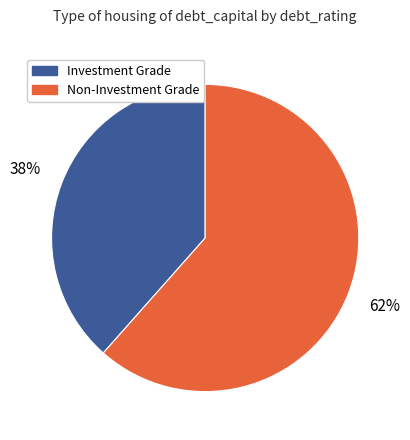

To the nearest percent, what is the average slice percentage?

50%